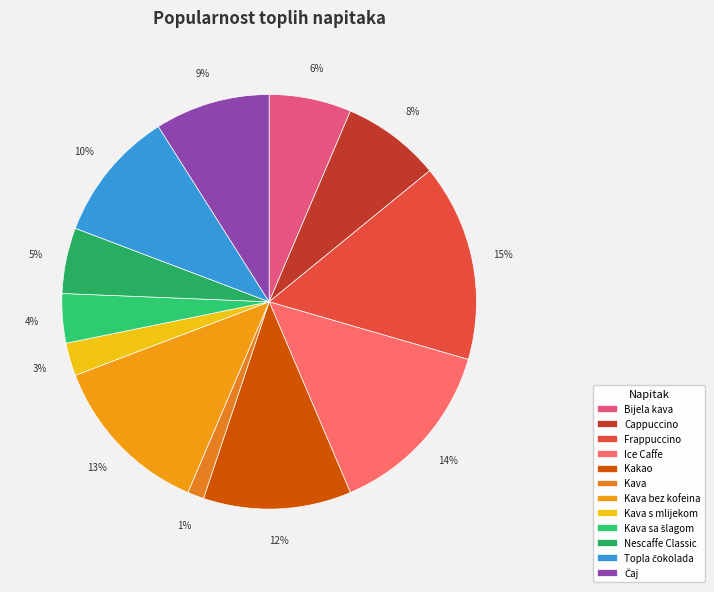

Is it true that Kava is 1% of the pie?

True